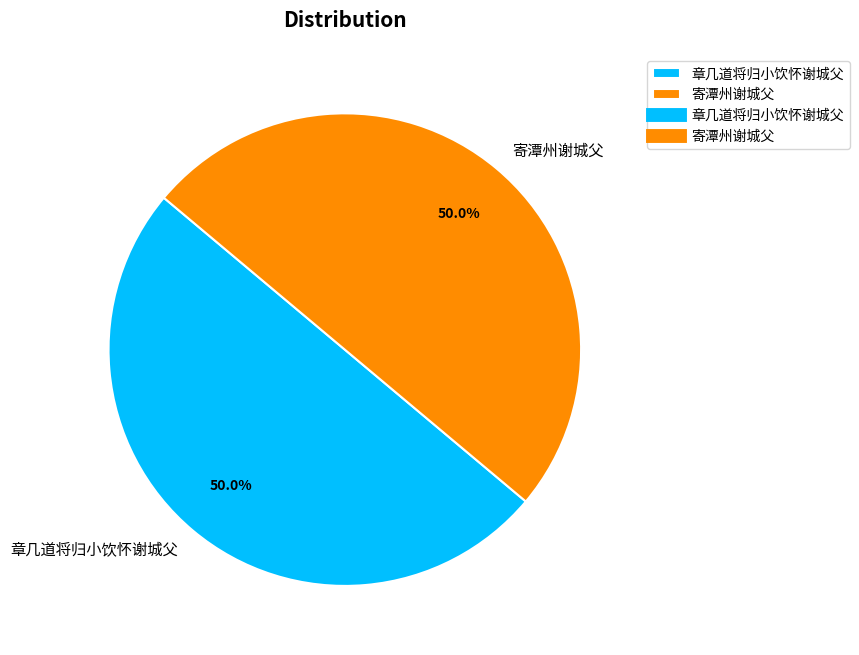

Is the sum of 寄潭州谢城父 and 章几道将归小饮怀谢城父 greater than half?

Yes